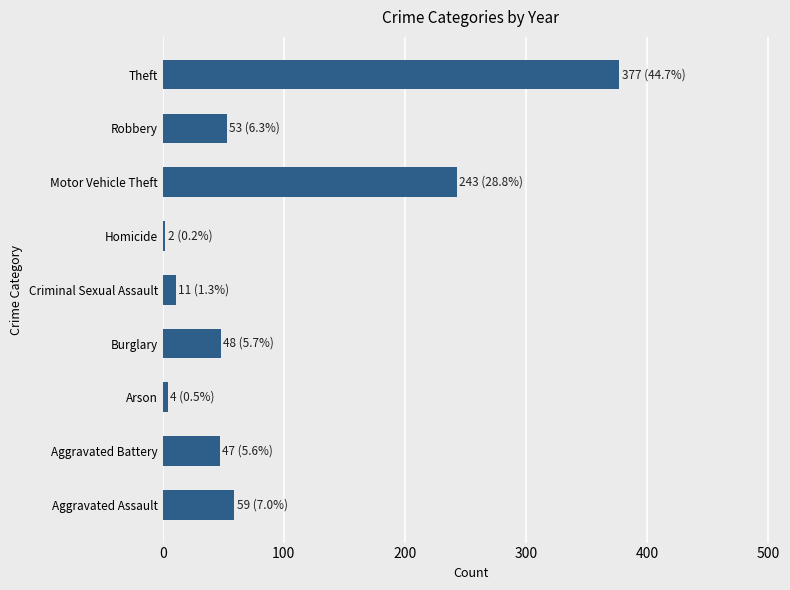

Approximately how many times larger is the value at Robbery compared to Burglary?

1.1